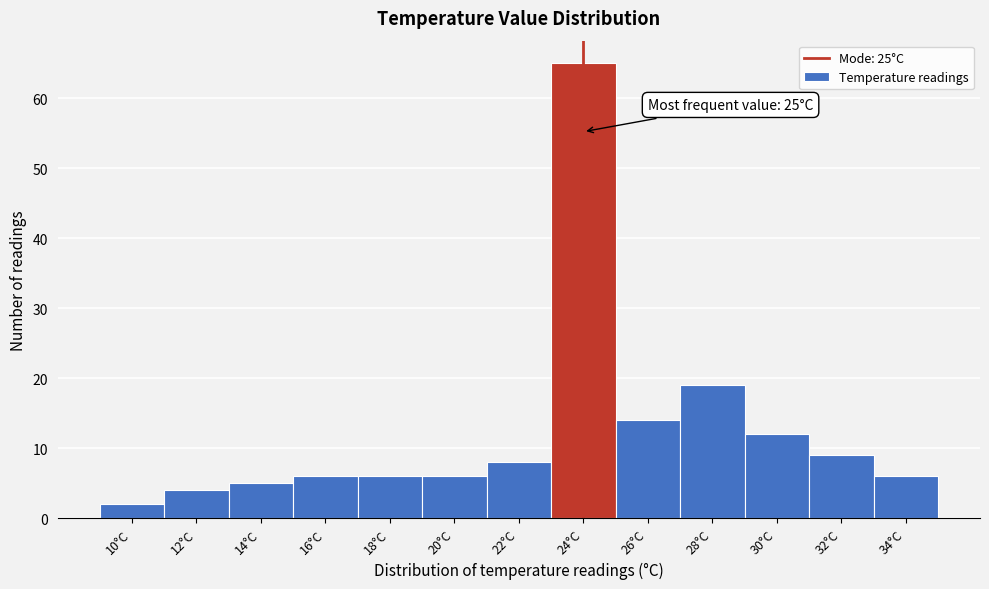

Reading left to right, list all the values displayed in this chart.

10°C=2	12°C=4	14°C=5	16°C=6	18°C=6	20°C=6	22°C=8	24°C=65	26°C=14	28°C=19	30°C=12	32°C=9	34°C=6